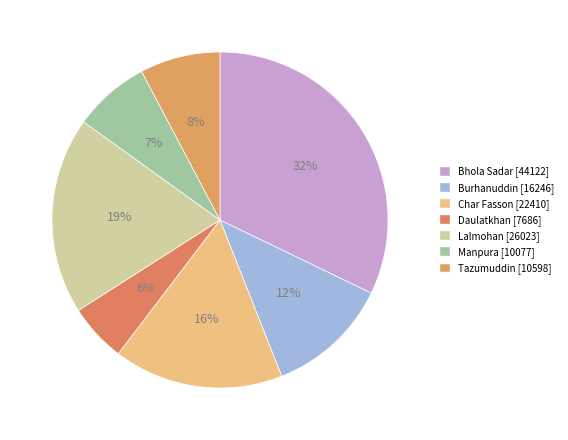

To the nearest percent, what is the difference between the Tazumuddin and Bhola Sadar slice percentages?

24%